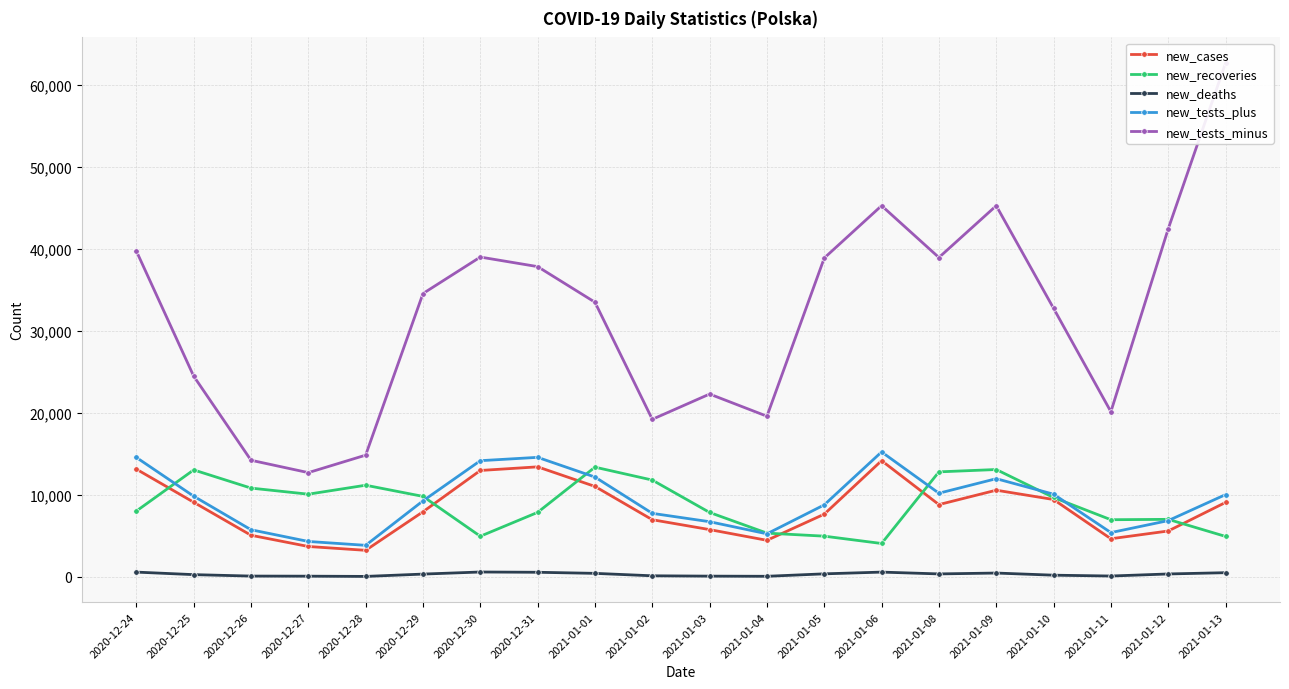

What is the minimum value shown in the chart?

27